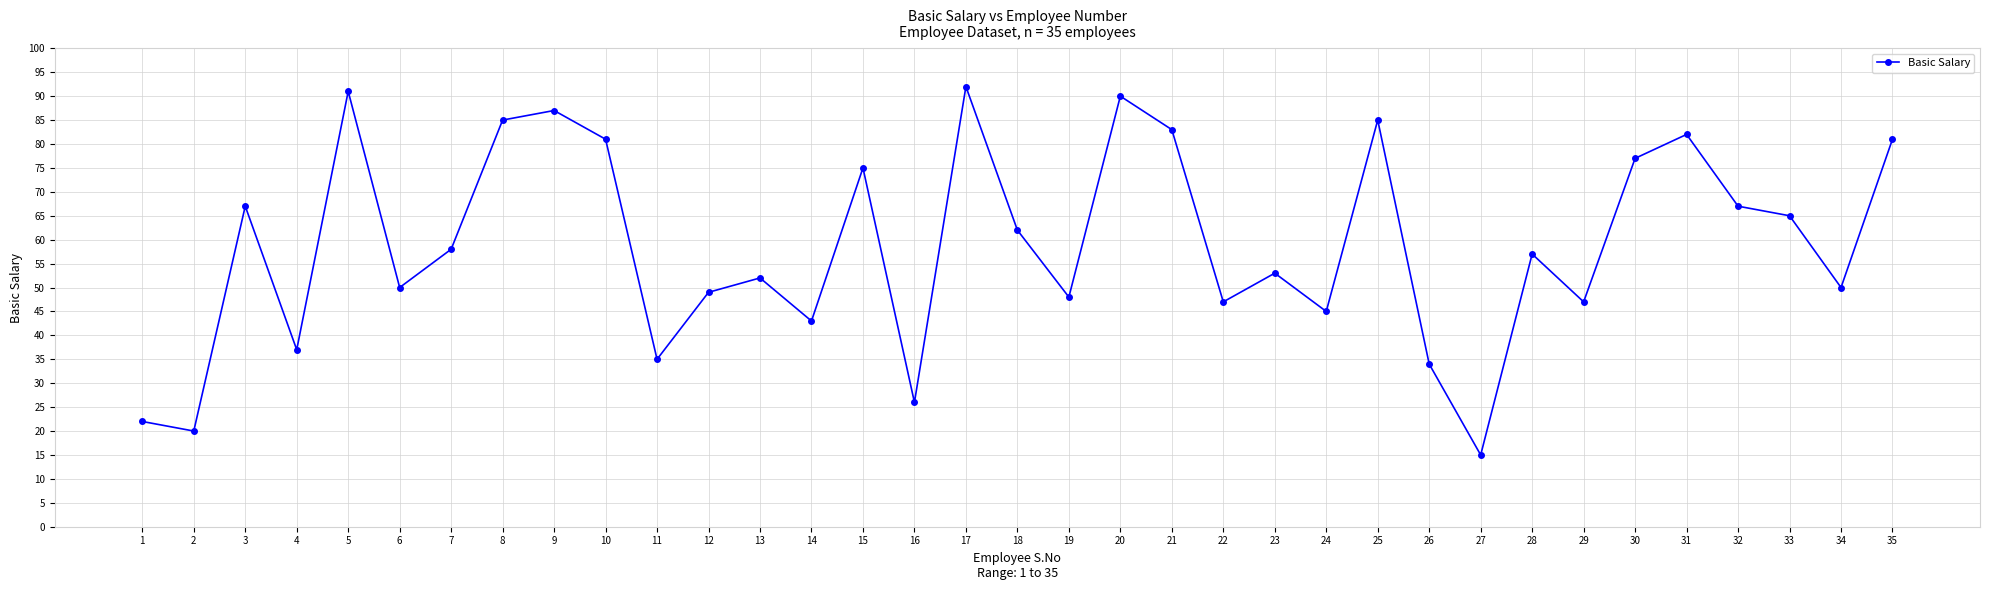

True or false: the data shows 82000 at 31.

True